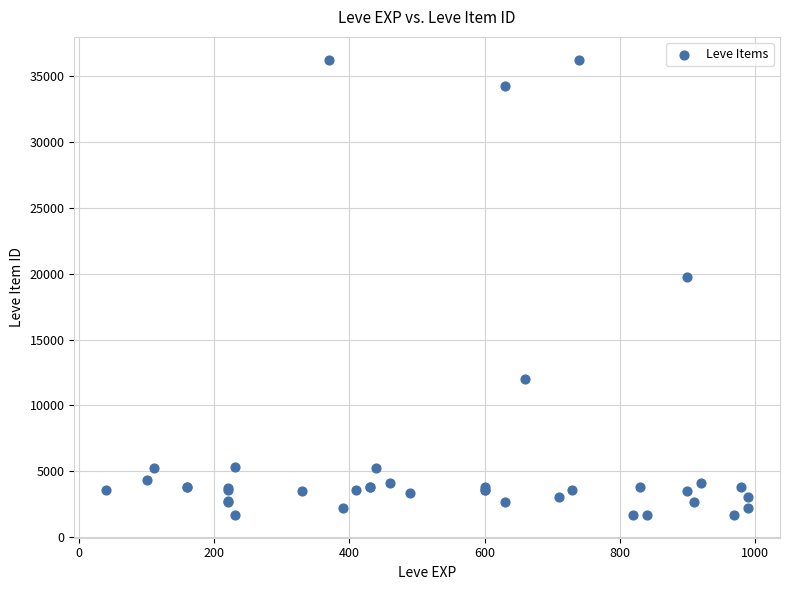

What Y value in the scatter plot is closest to 18967?

19744